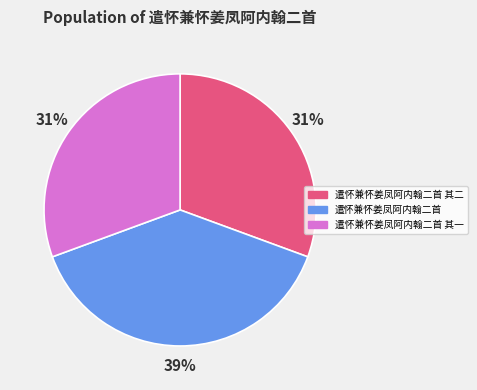

Do 遣怀兼怀姜凤阿内翰二首 and 遣怀兼怀姜凤阿内翰二首 其一 together represent more than half of the pie?

Yes